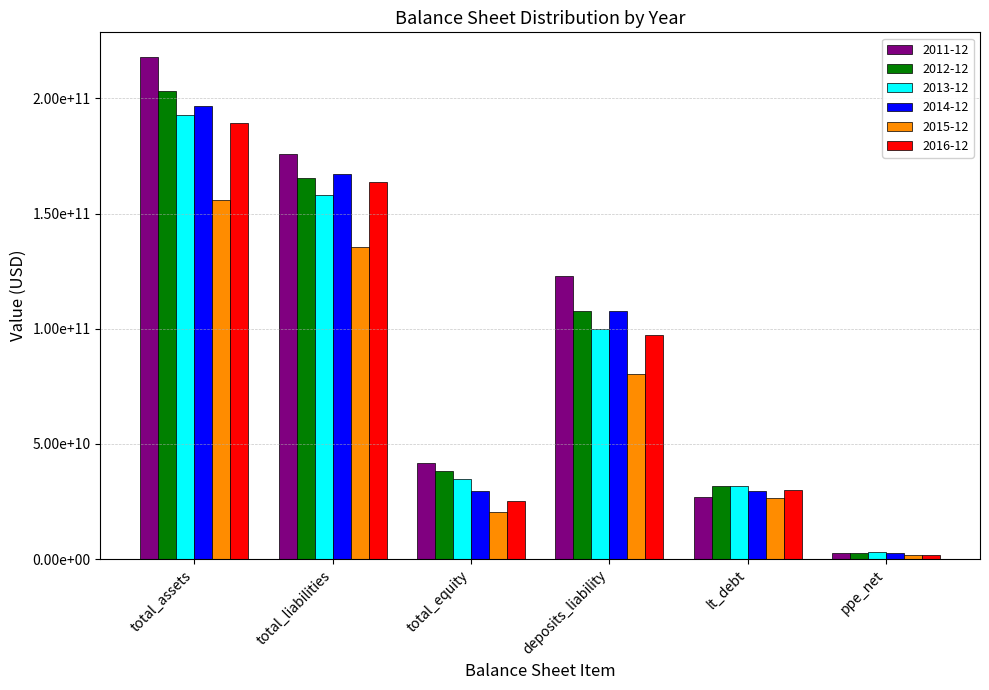

Are the bars horizontal?

No